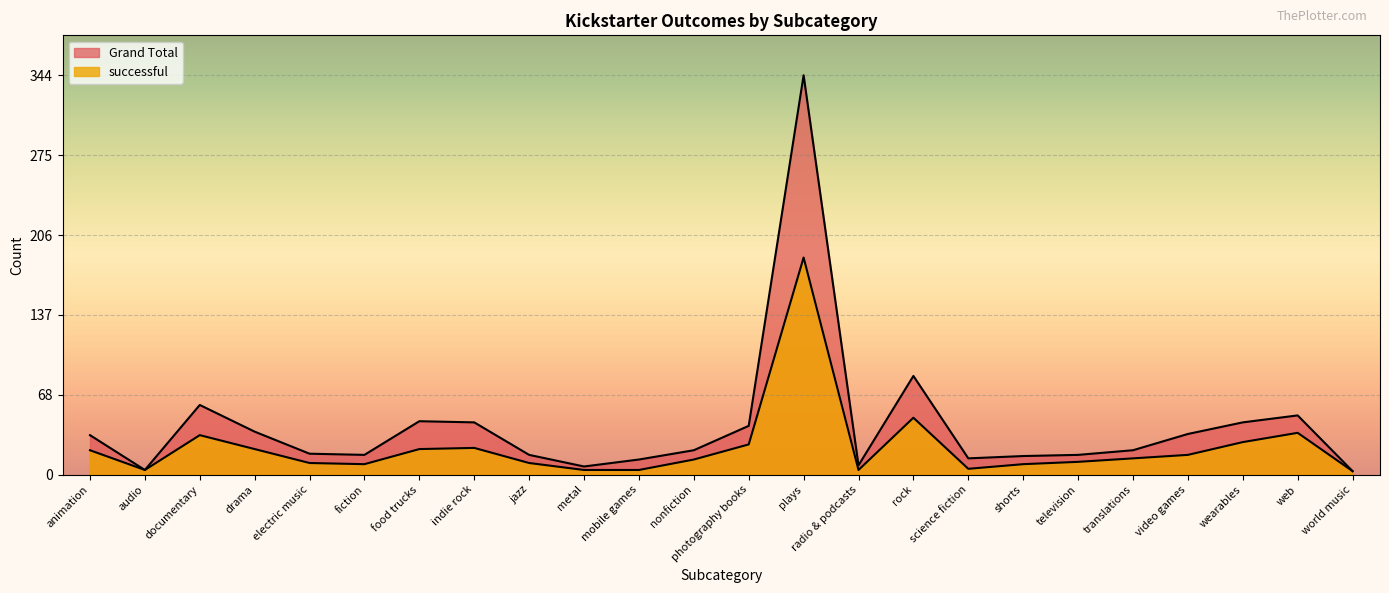

What is the minimum value shown in the chart?

3